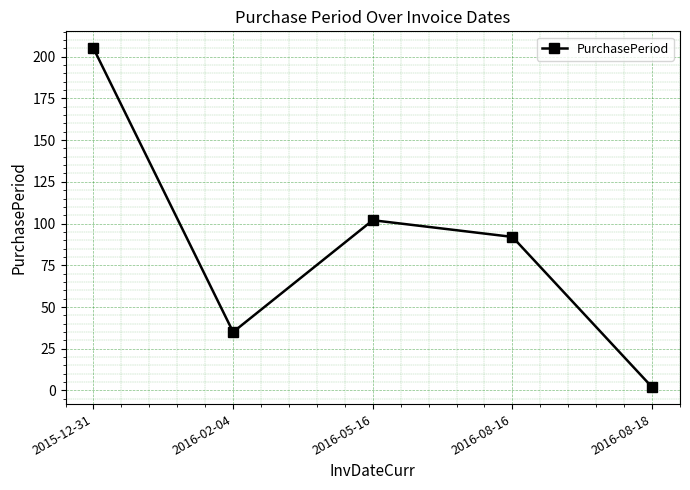

What is the label of the 3rd point from the right?

2016-05-16